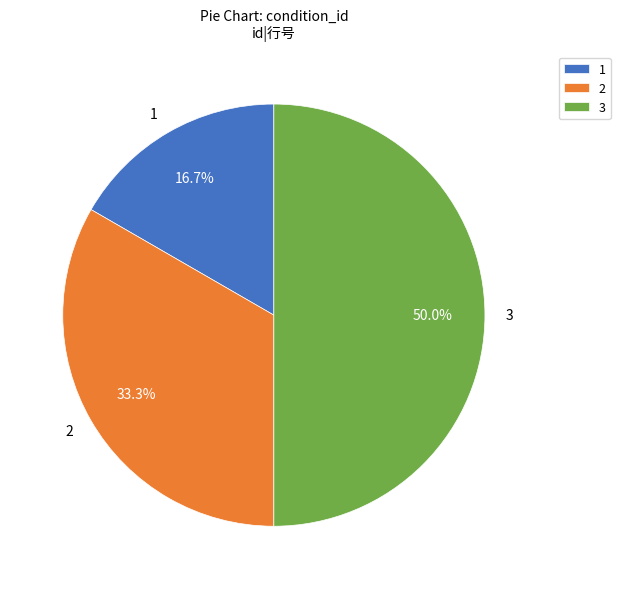

How many slices are in this pie chart?

3